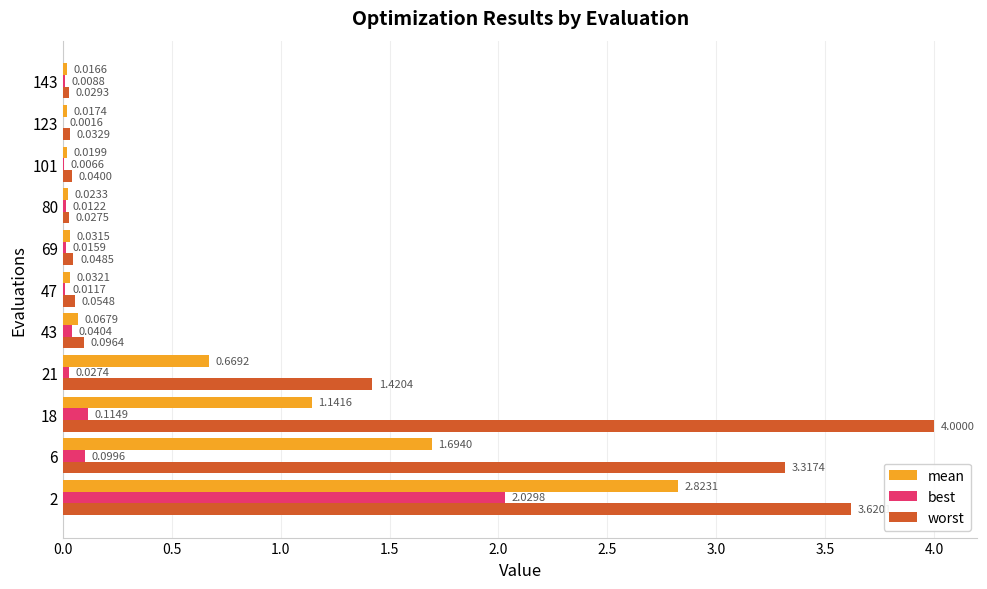

Where is worst nearest to the value 2?

21